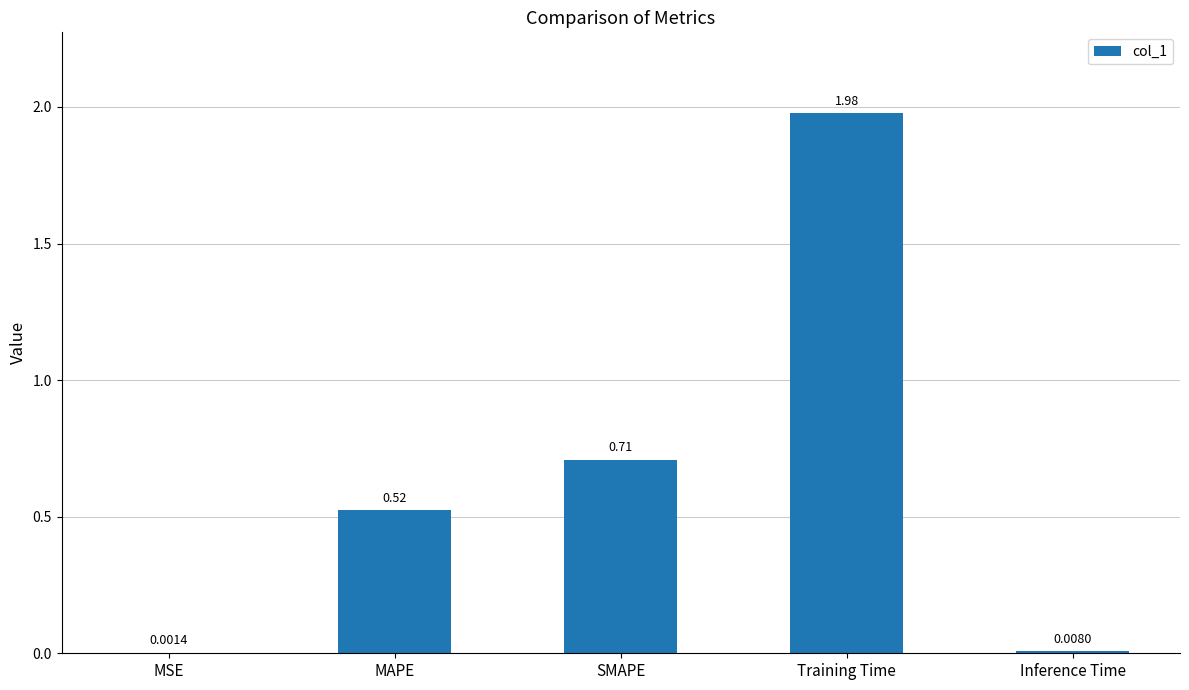

Which category has the highest value across all series?

Training Time